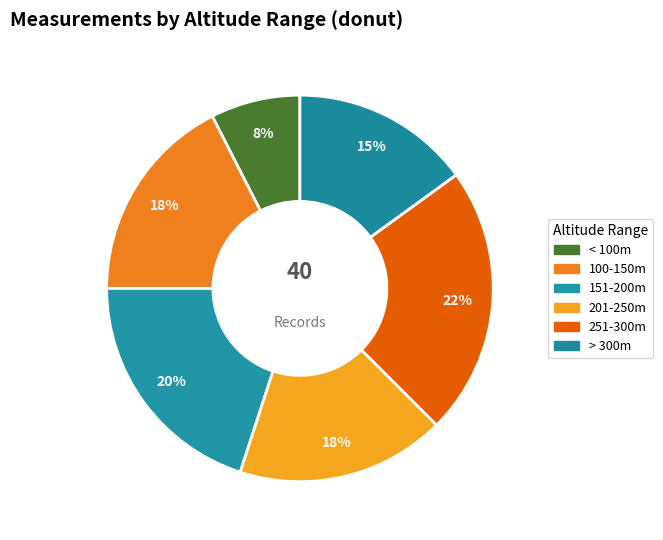

To the nearest percent, what is the difference between the largest and smallest slice percentages?

15%